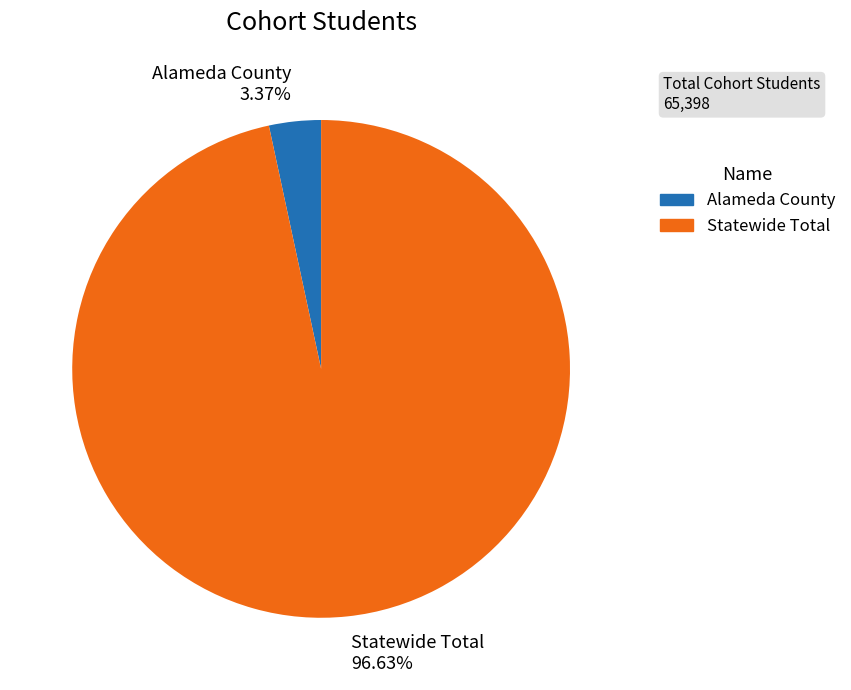

Which category accounts for the majority?

Statewide Total